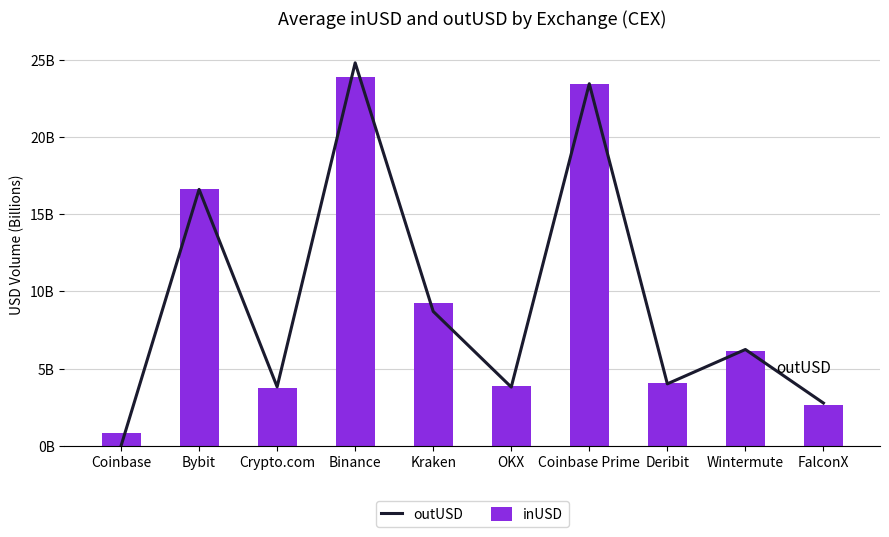

Which label corresponds to the largest value in the chart?

Binance